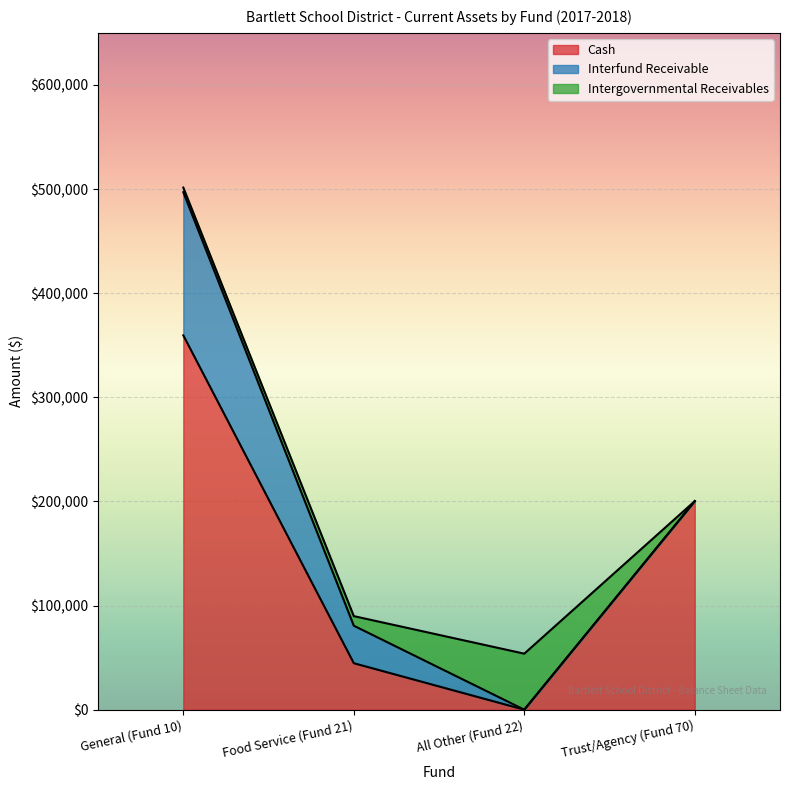

At how many categories does at least one series exceed 98824?

2